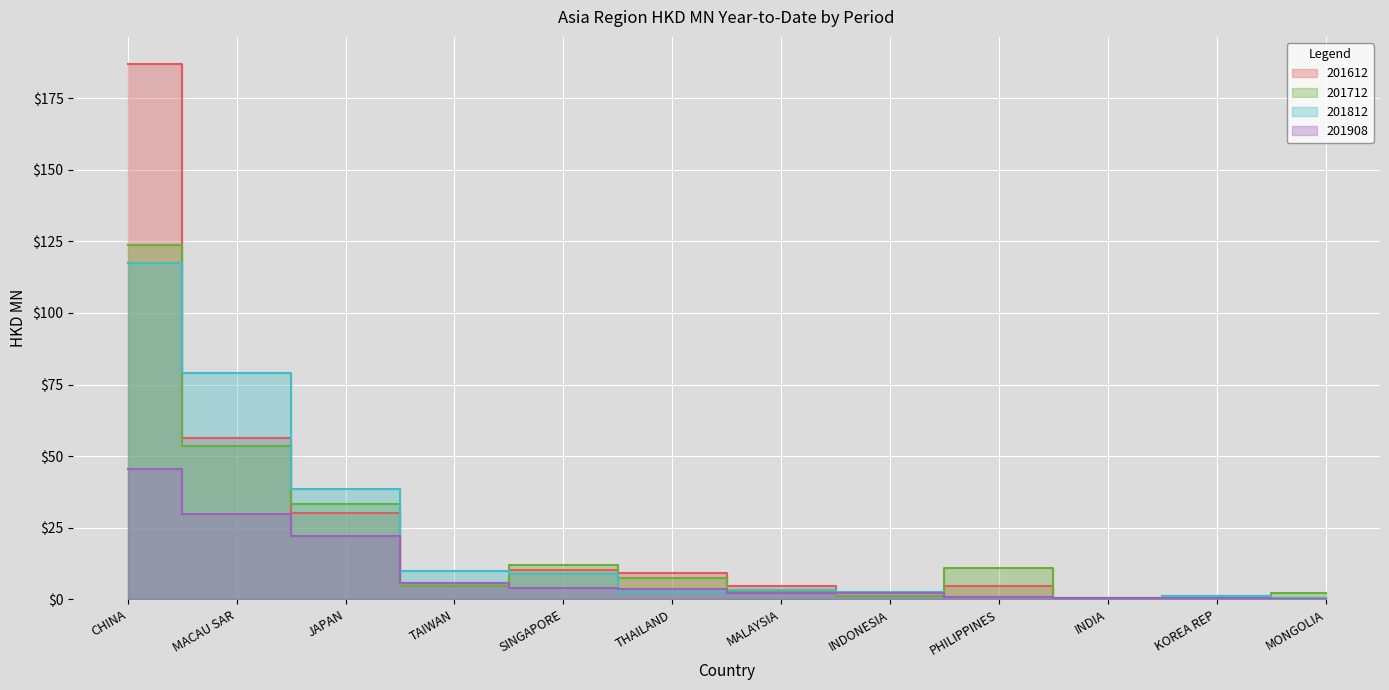

The value of 201908 at TAIWAN is 5.6. True or false?

True